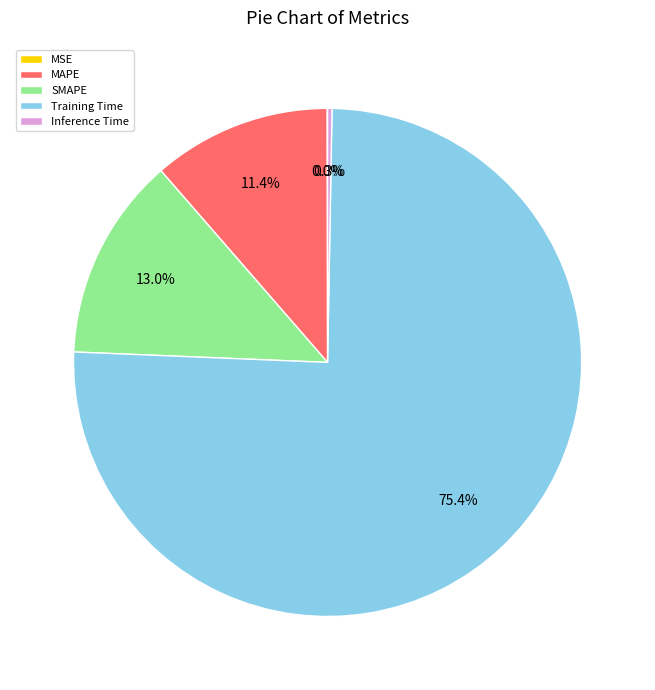

To the nearest percent, what is the difference between the Inference Time and SMAPE slice percentages?

13%